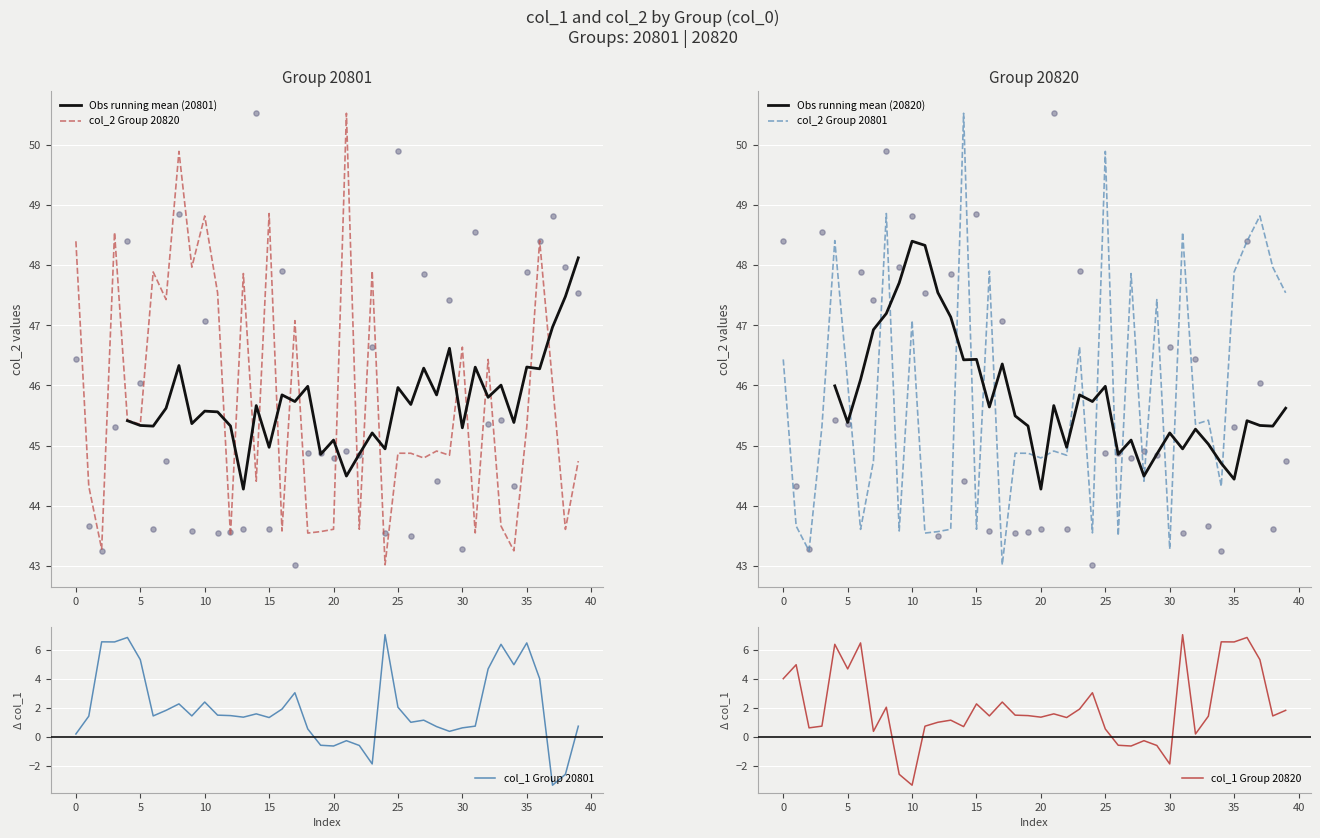

Which series has the largest Y range (max minus min)?

col_1 Group 20801